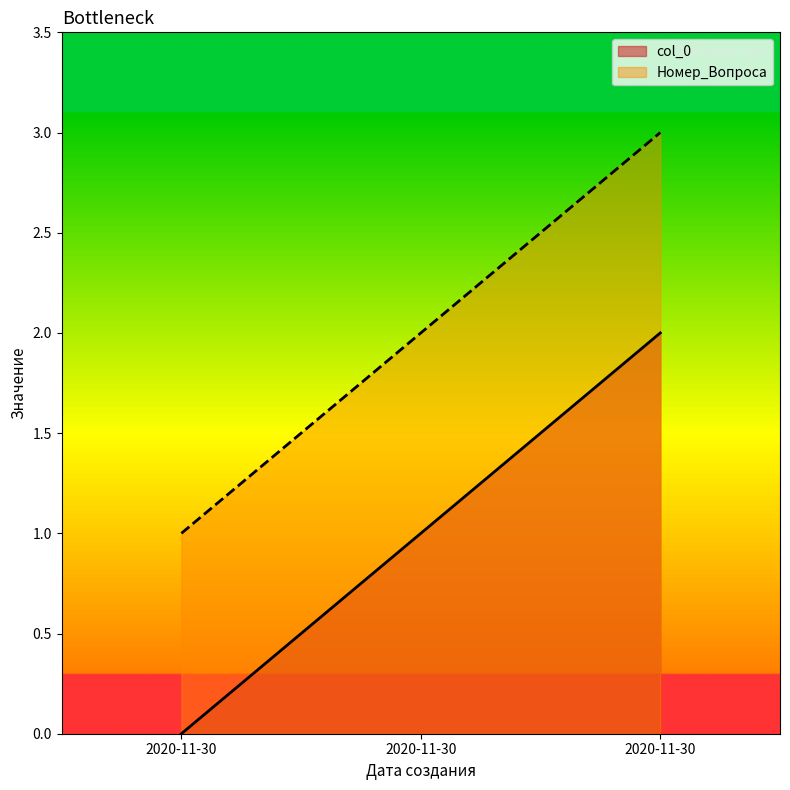

At which label does Номер_Вопроса reach its peak?

2020-11-30